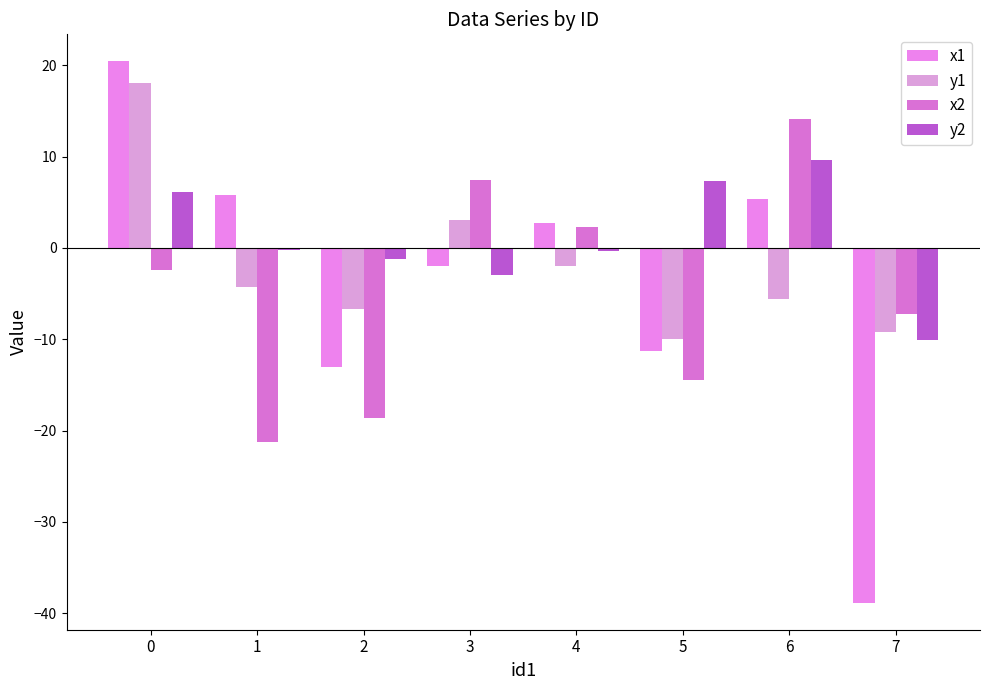

What is the average value of the y2 series?

1.1